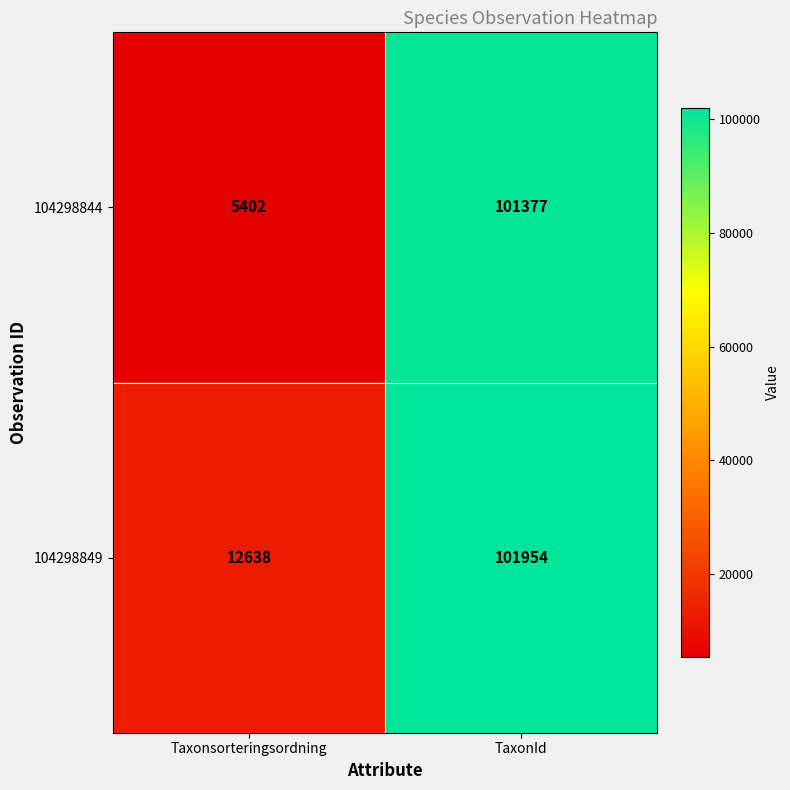

What is the sum of all 104298844 values?

106779